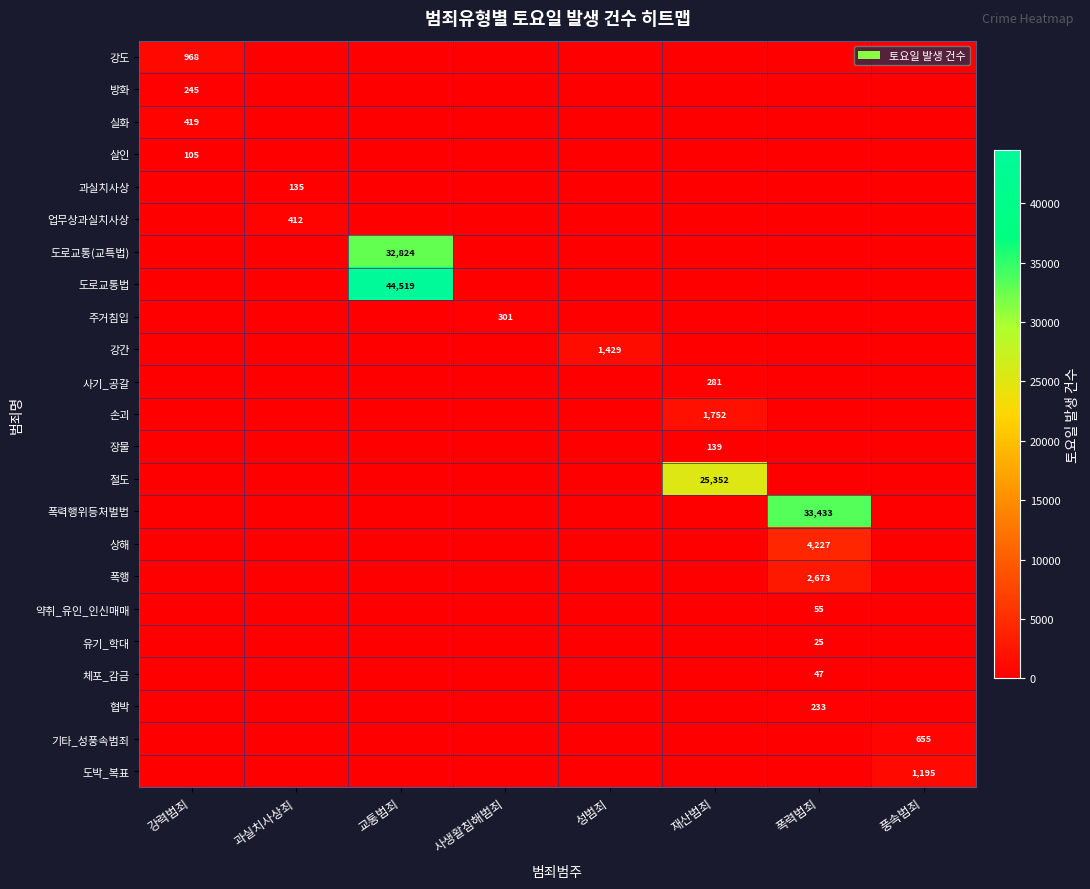

True or false: 업무상과실치사상 has a value of 233 at 과실치사상죄.

False